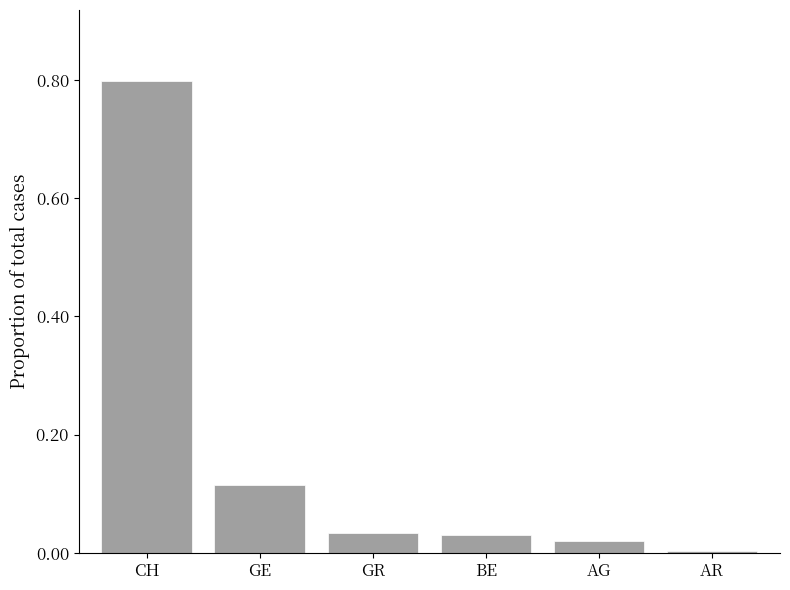

What is the label of the 1st bar from the left?

CH